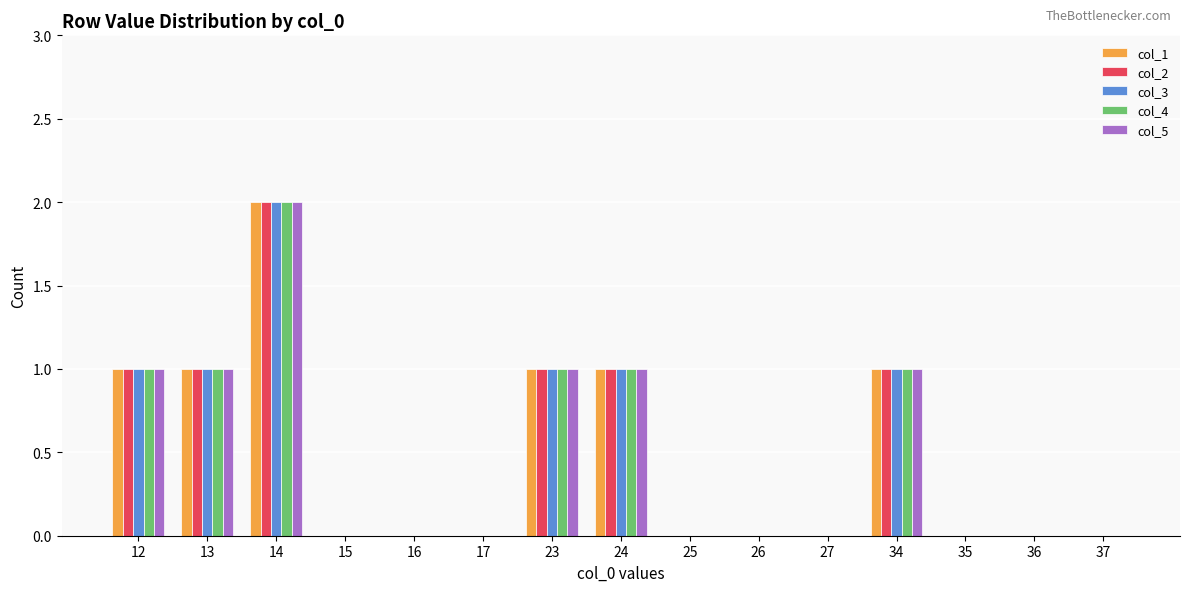

Read the col_1 value at 13.

1